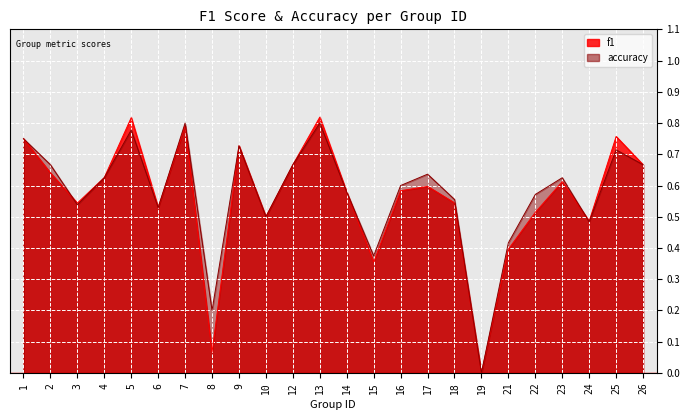

The value of f1 at 22 is 0.5. True or false?

True